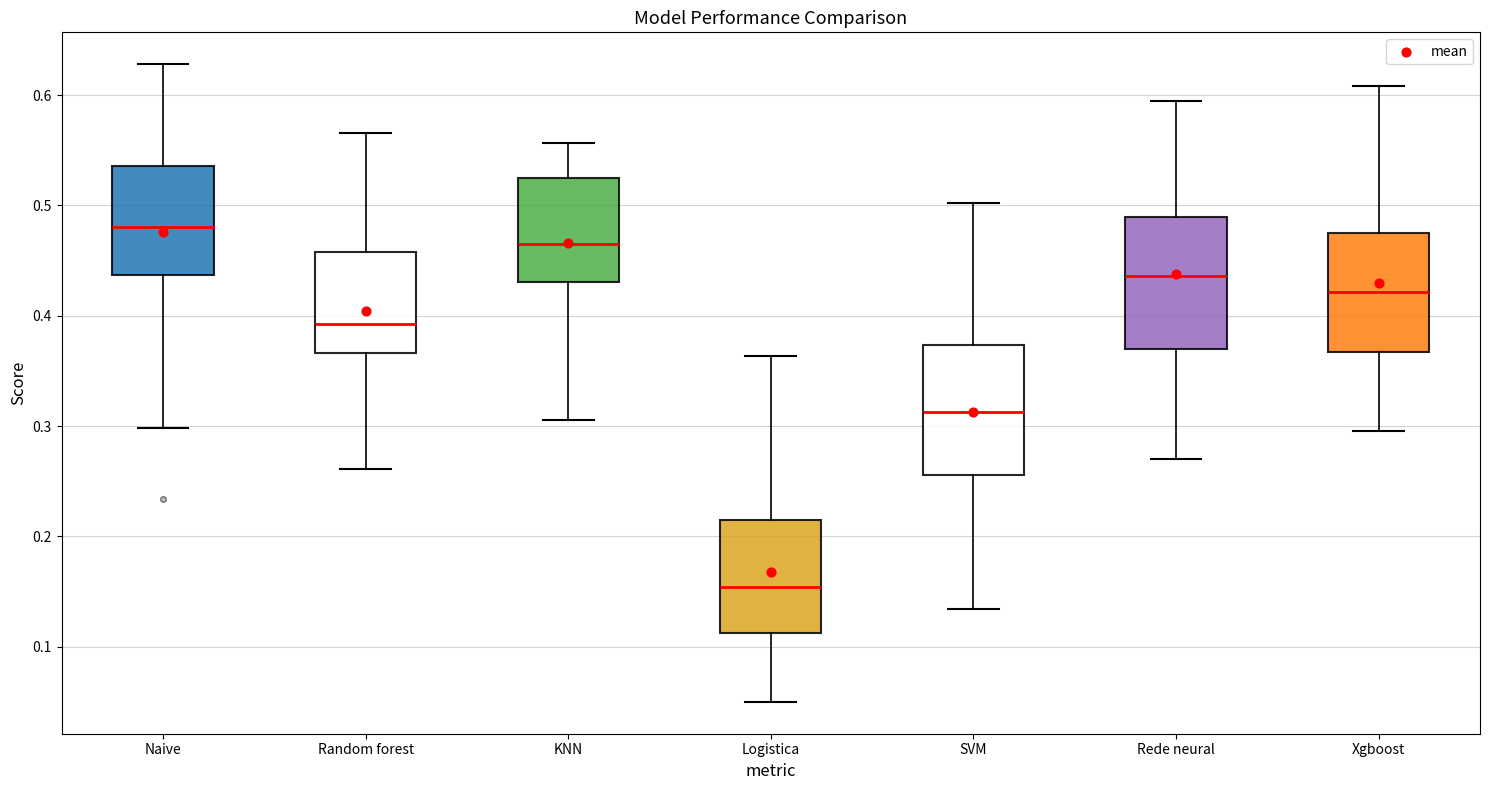

Where does the lower whisker of the box for Random forest end on the y-axis? The values are not printed on the chart, so give them approximately, as read against the axis.

0.26